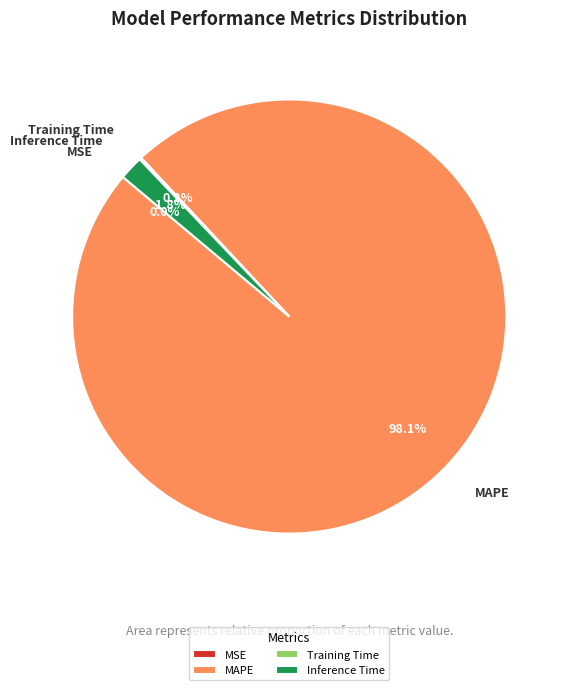

Which slice is the largest?

MAPE